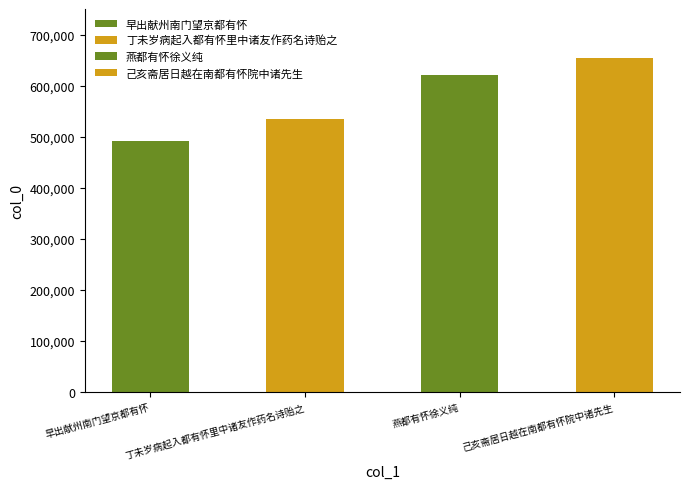

Rank the categories by value from highest to lowest.

己亥斋居日越在南都有怀院中诸先生, 燕都有怀徐义纯, 丁未岁病起入都有怀里中诸友作药名诗贻之, 早出献州南门望京都有怀